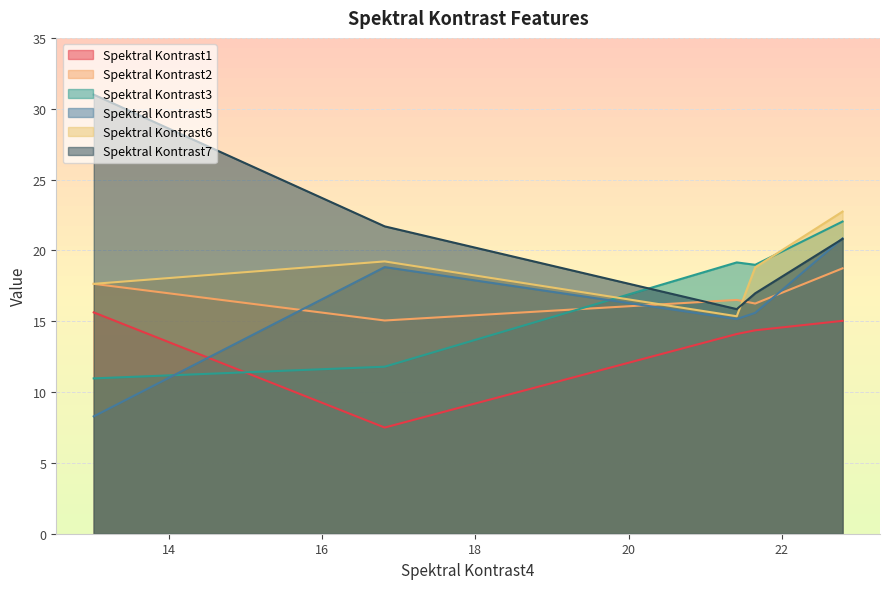

Reading right to left, extract all data points from this chart.

Spektral Kontrast1: 22.794746779895=15.0	21.65391124644639=14.4	21.41321283905724=14.1	16.81564217973656=7.5	13.01607758949707=15.6
Spektral Kontrast2: 22.794746779895=18.7	21.65391124644639=16.2	21.41321283905724=16.5	16.81564217973656=15.1	13.01607758949707=17.6
Spektral Kontrast3: 22.794746779895=22.0	21.65391124644639=19.0	21.41321283905724=19.2	16.81564217973656=11.8	13.01607758949707=11.0
Spektral Kontrast5: 22.794746779895=20.8	21.65391124644639=15.6	21.41321283905724=15.2	16.81564217973656=18.8	13.01607758949707=8.3
Spektral Kontrast6: 22.794746779895=22.7	21.65391124644639=18.8	21.41321283905724=15.4	16.81564217973656=19.2	13.01607758949707=17.6
Spektral Kontrast7: 22.794746779895=20.8	21.65391124644639=17.0	21.41321283905724=15.9	16.81564217973656=21.7	13.01607758949707=31.0